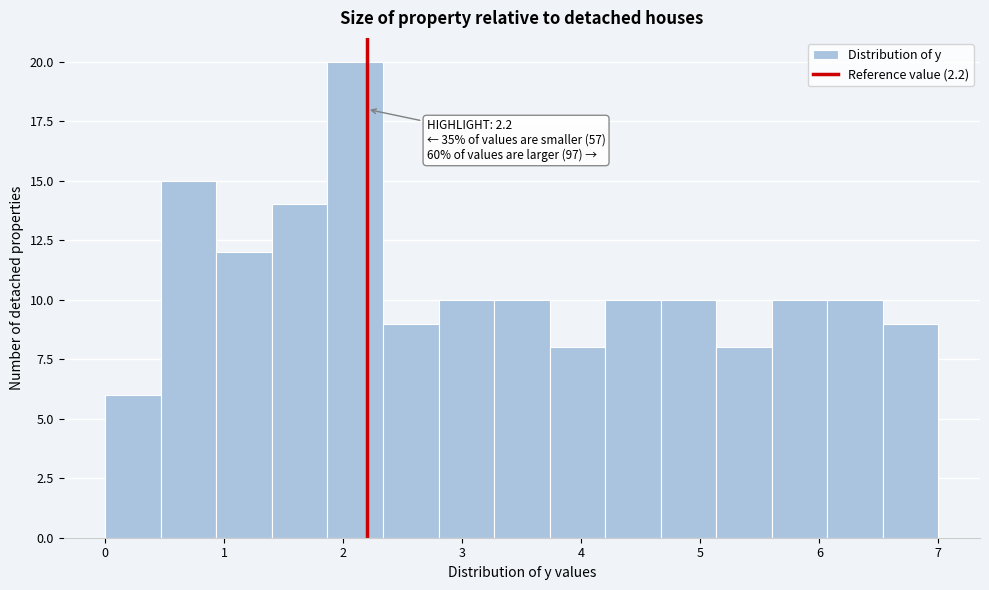

Which range on the x-axis has the tallest bar?

1.9 to 2.3